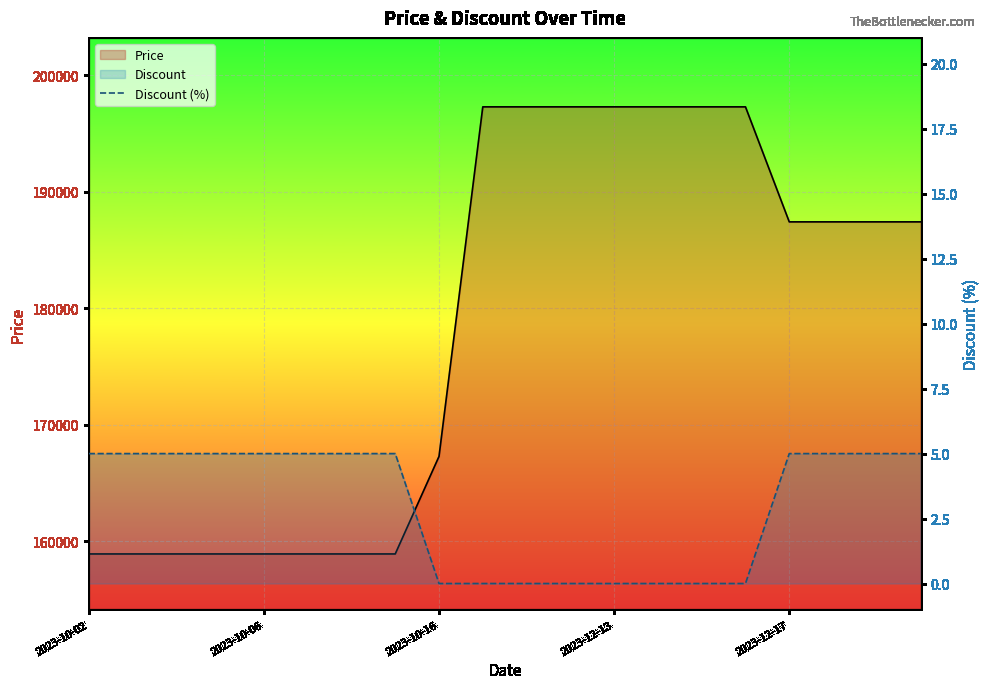

True or false: Discount (%) has a value of 0 at 12.

True